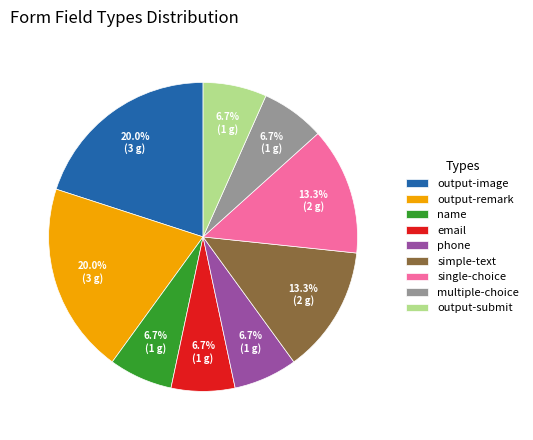

Count the number of slices in the pie.

9